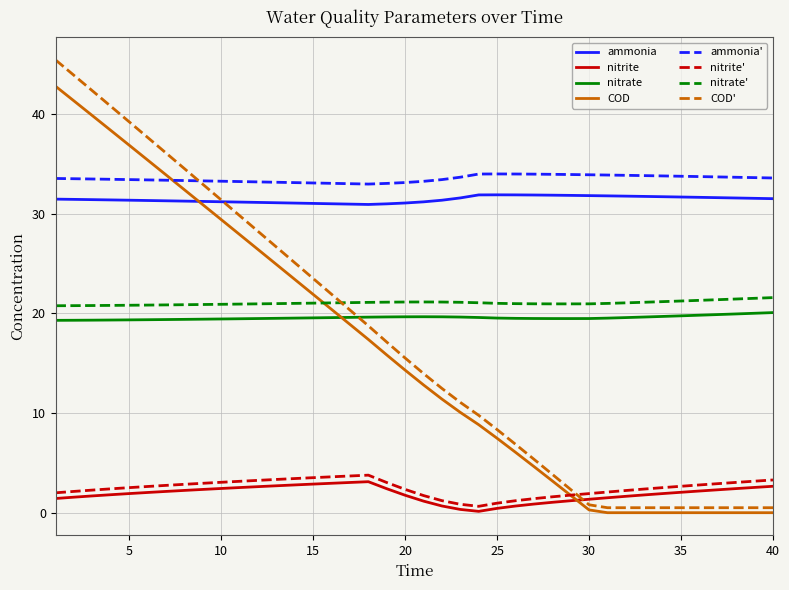

How many series are shown in this chart?

8